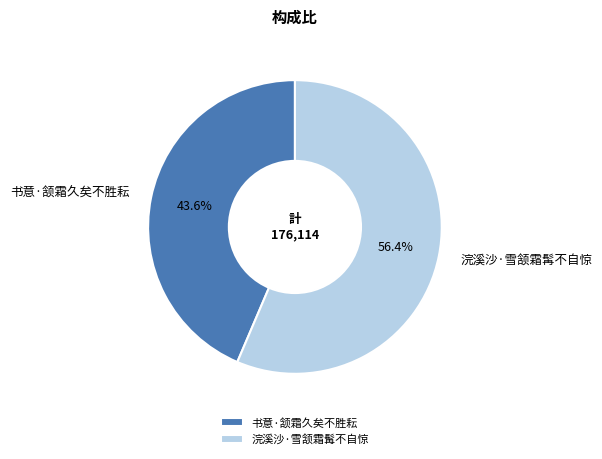

What is the total percentage of 浣溪沙·雪颔霜髯不自惊 and 书意·颔霜久矣不胜耘?

100.0%